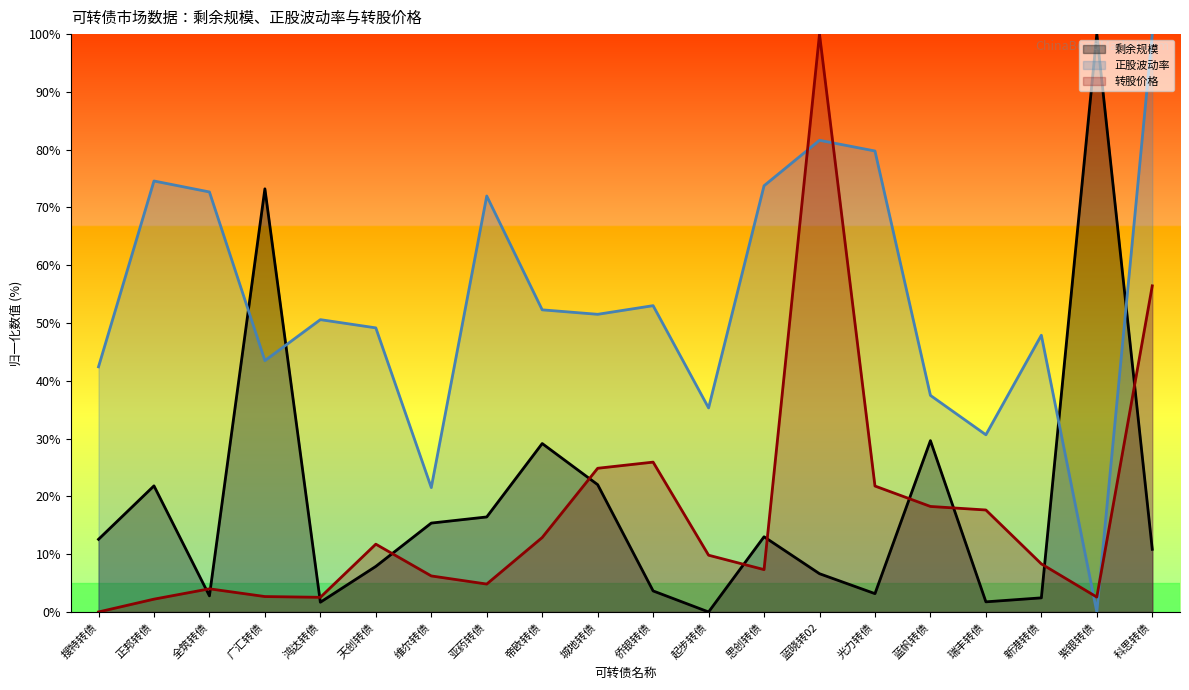

Which series has the widest spread of values?

剩余规模